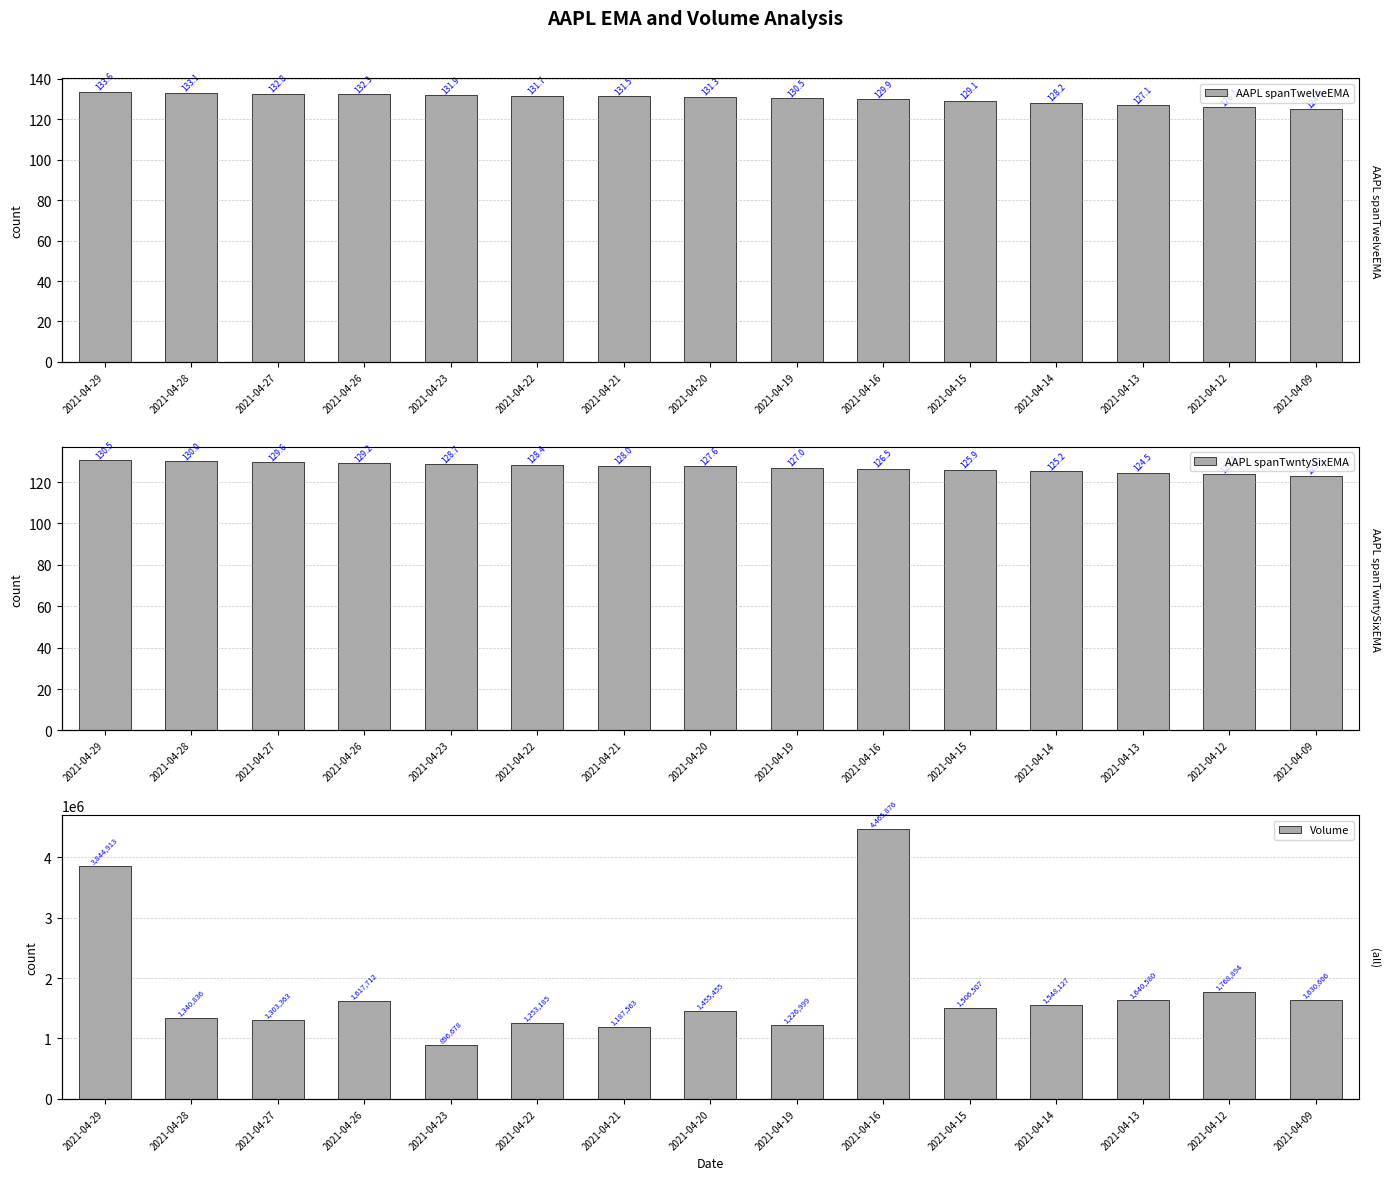

How many bars are there in each group?

3